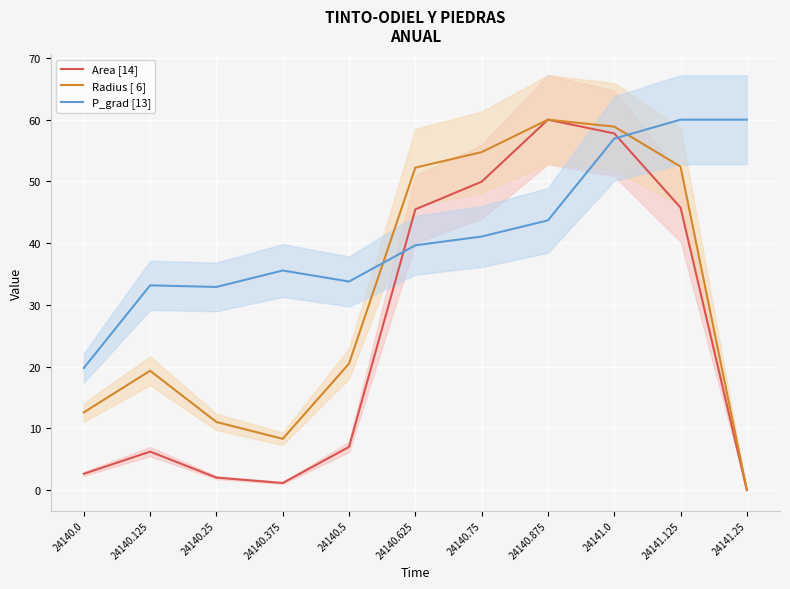

True or false: Radius [ 6] has more than 2 points higher than both neighbors.

False